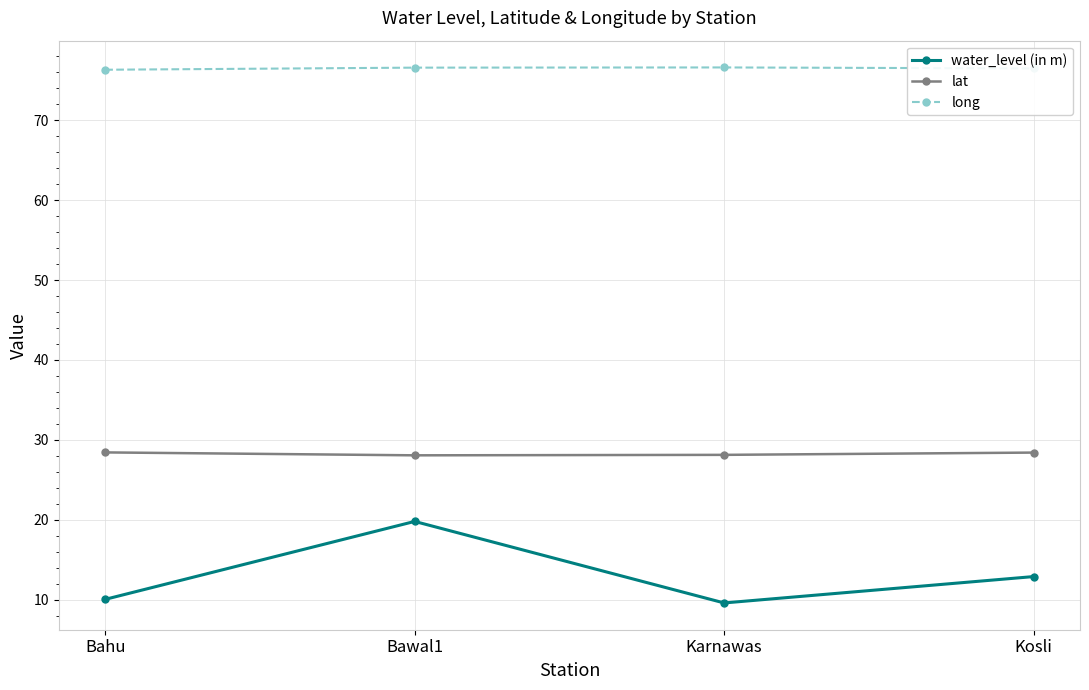

What is the sum of all water_level (in m) values?

52.4